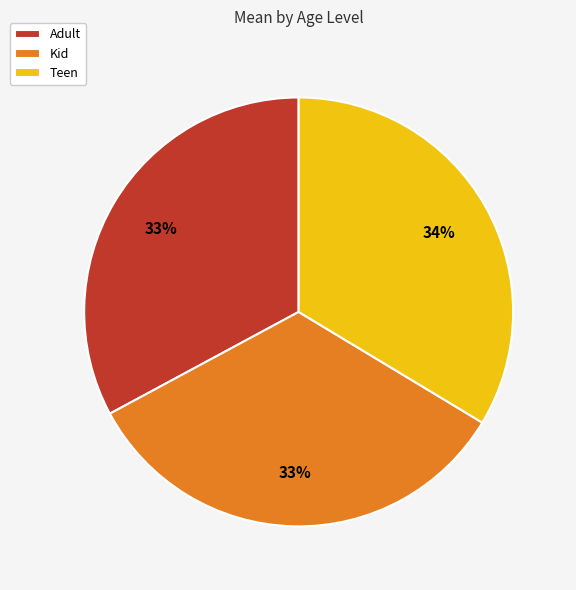

Is Teen the majority of the pie?

No